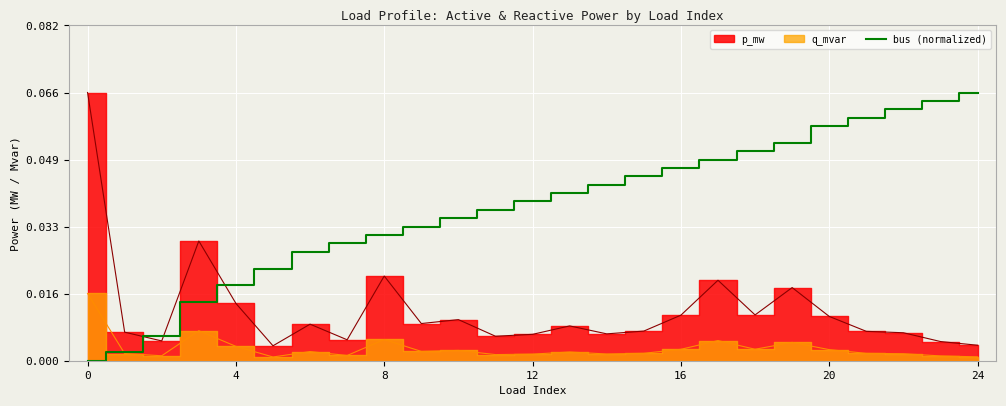

What is the label of the 16th point from the right?

9